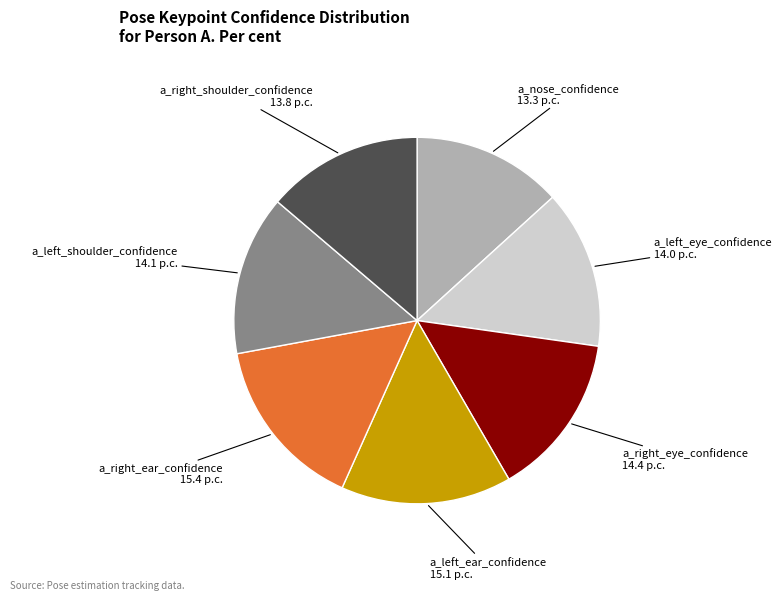

Is there a majority slice in this chart?

No